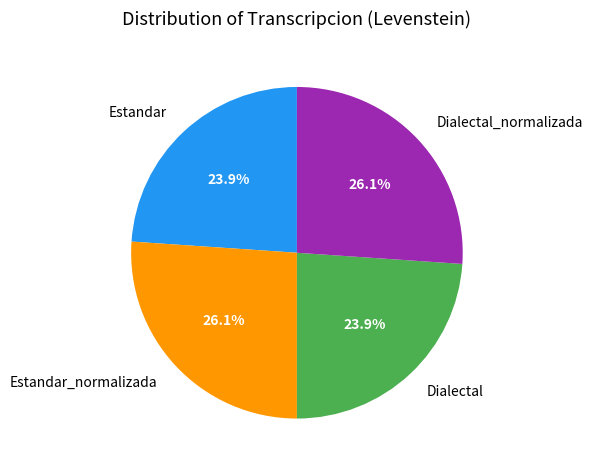

What is the ratio of the value at Estandar_normalizada to the value at Dialectal_normalizada?

1.0